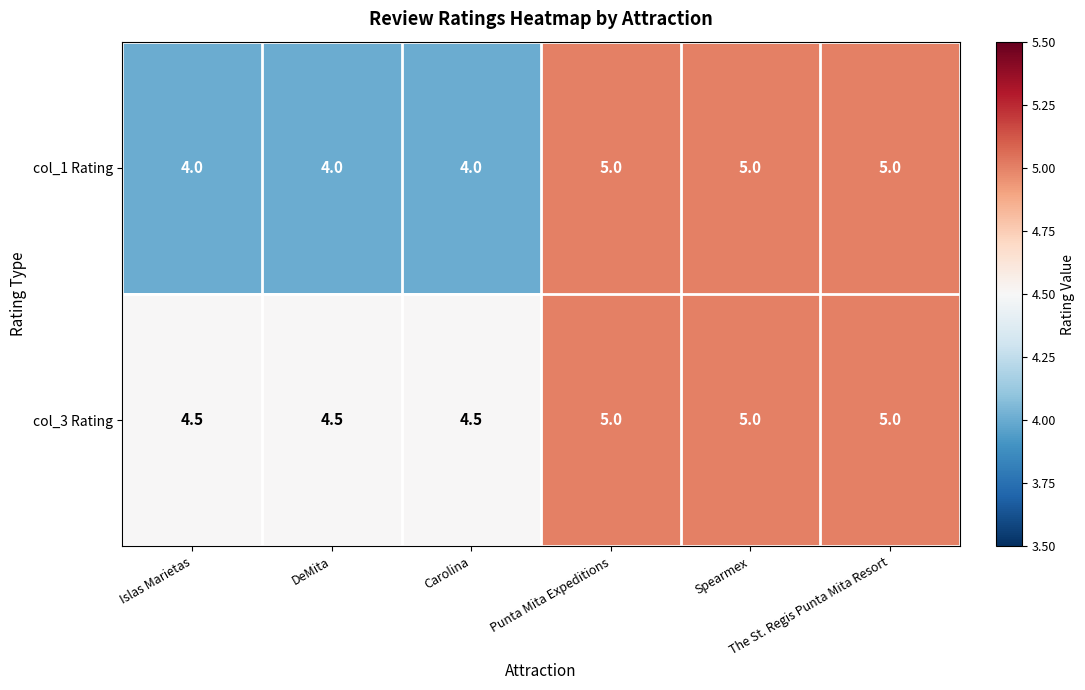

List the series in order of their overall mean, highest first.

col_3 Rating, col_1 Rating